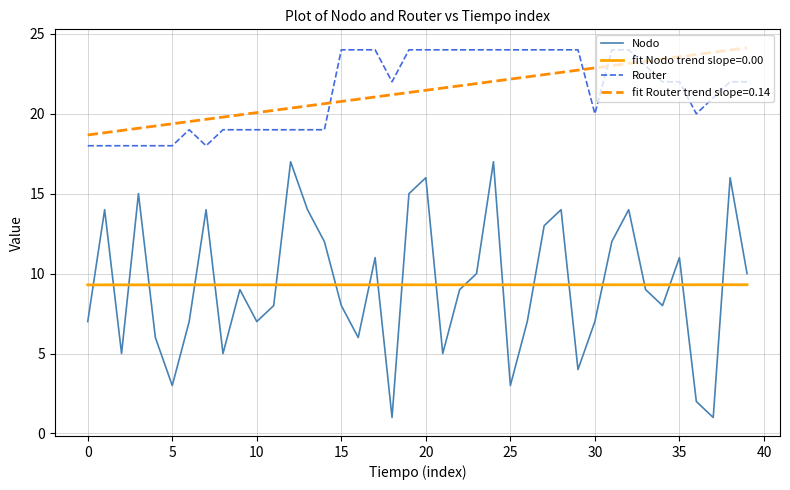

What is the difference between the maximum and minimum values in the fit Router trend slope=0.14 series?

5.5